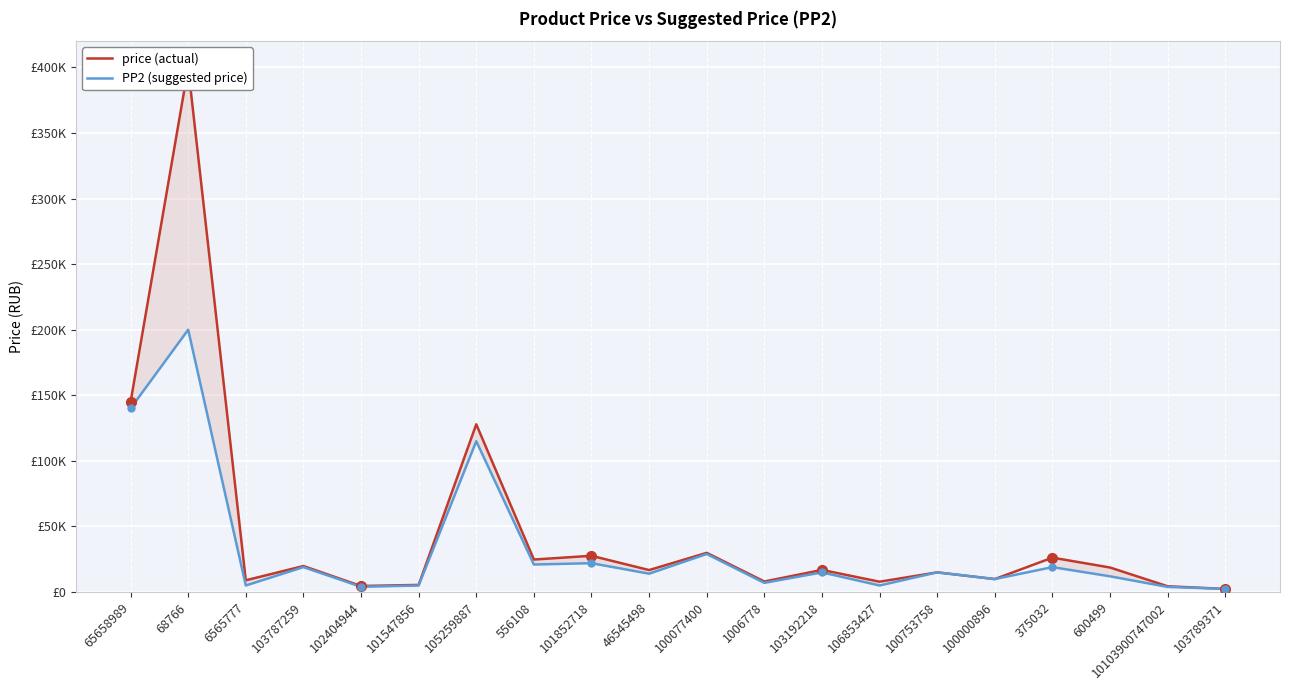

What is the average value of the PP2 (suggested price) series?

33160